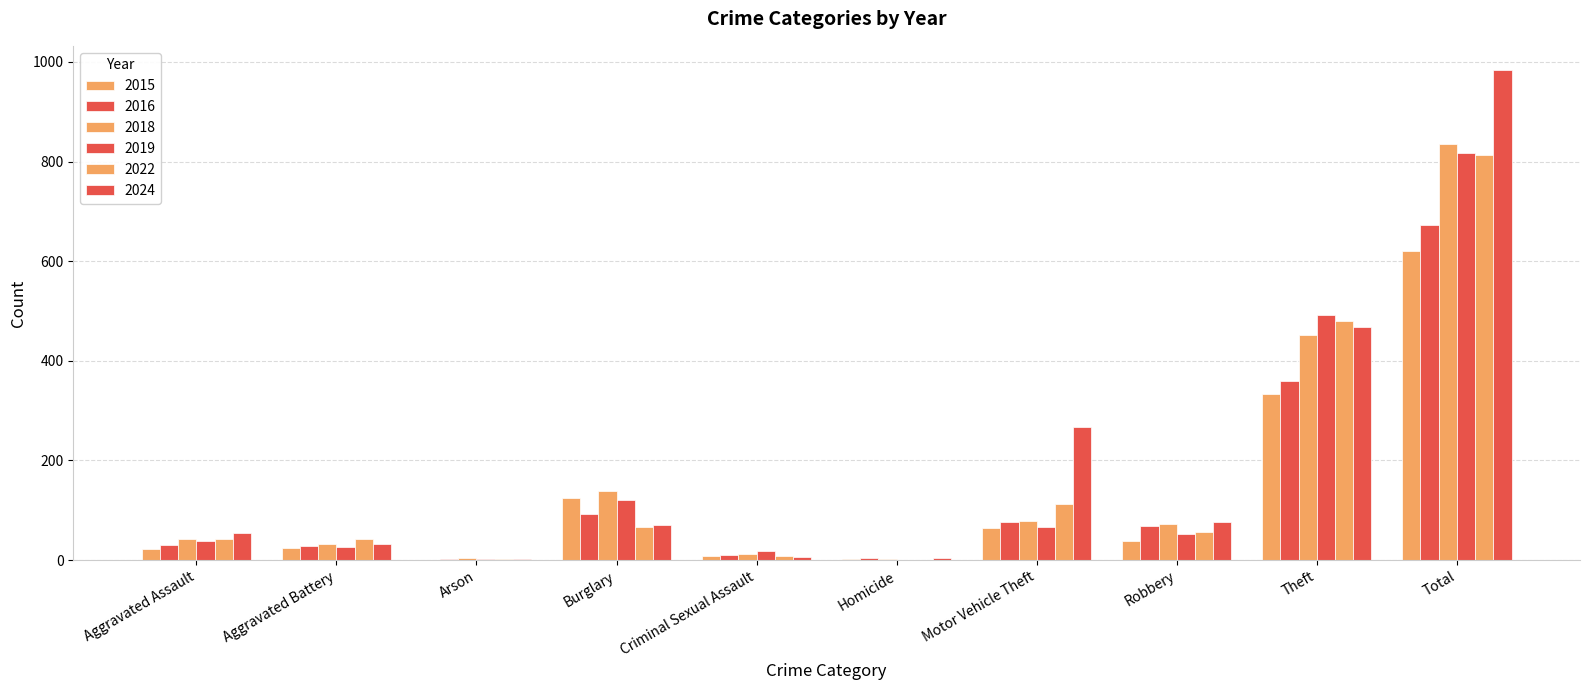

What is the smallest value displayed?

1